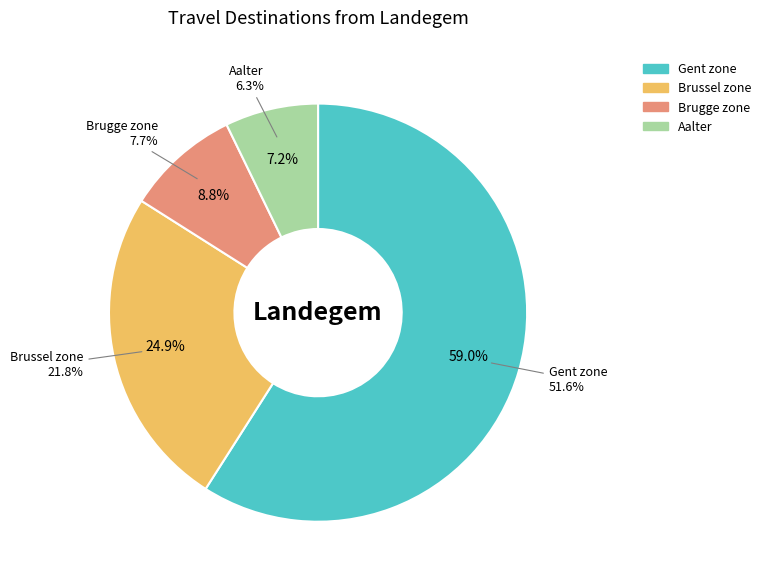

The Brugge zone slice represents 19% of the pie. True or false?

False